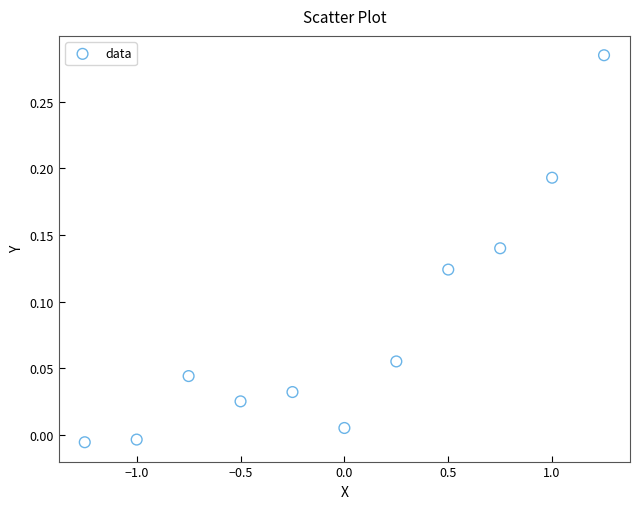

How many points are shown in the scatter plot?

11